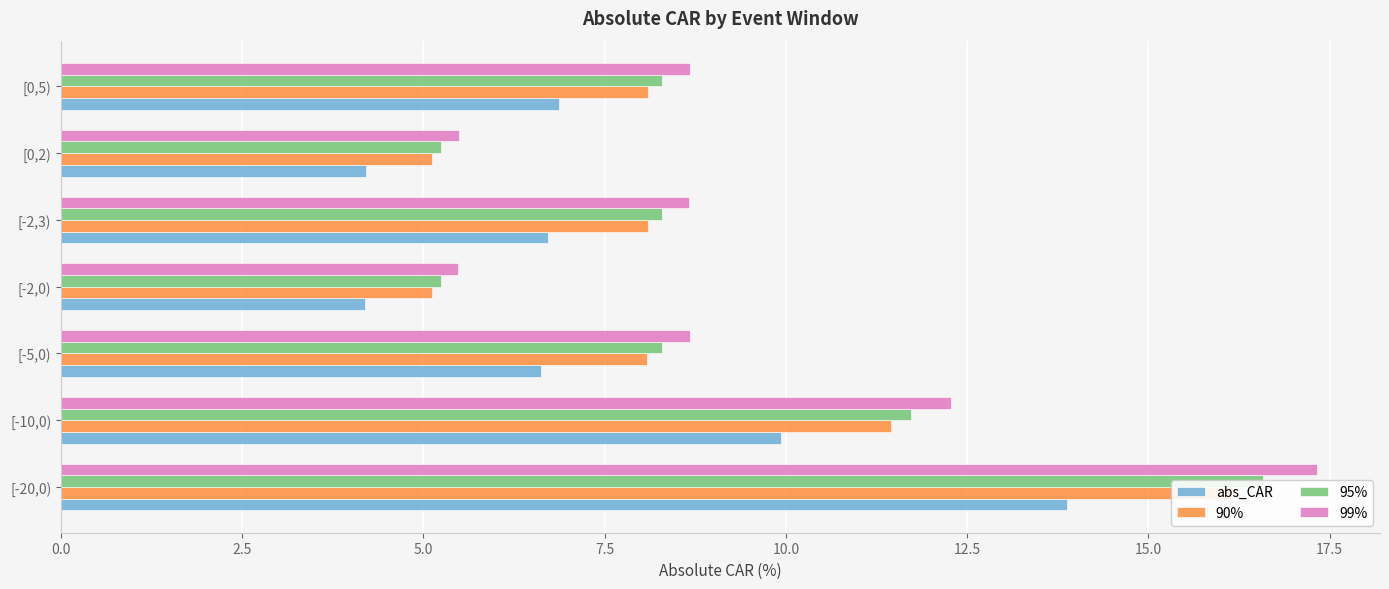

The 99% series shows 14.5 at [-5,0). True or false?

False